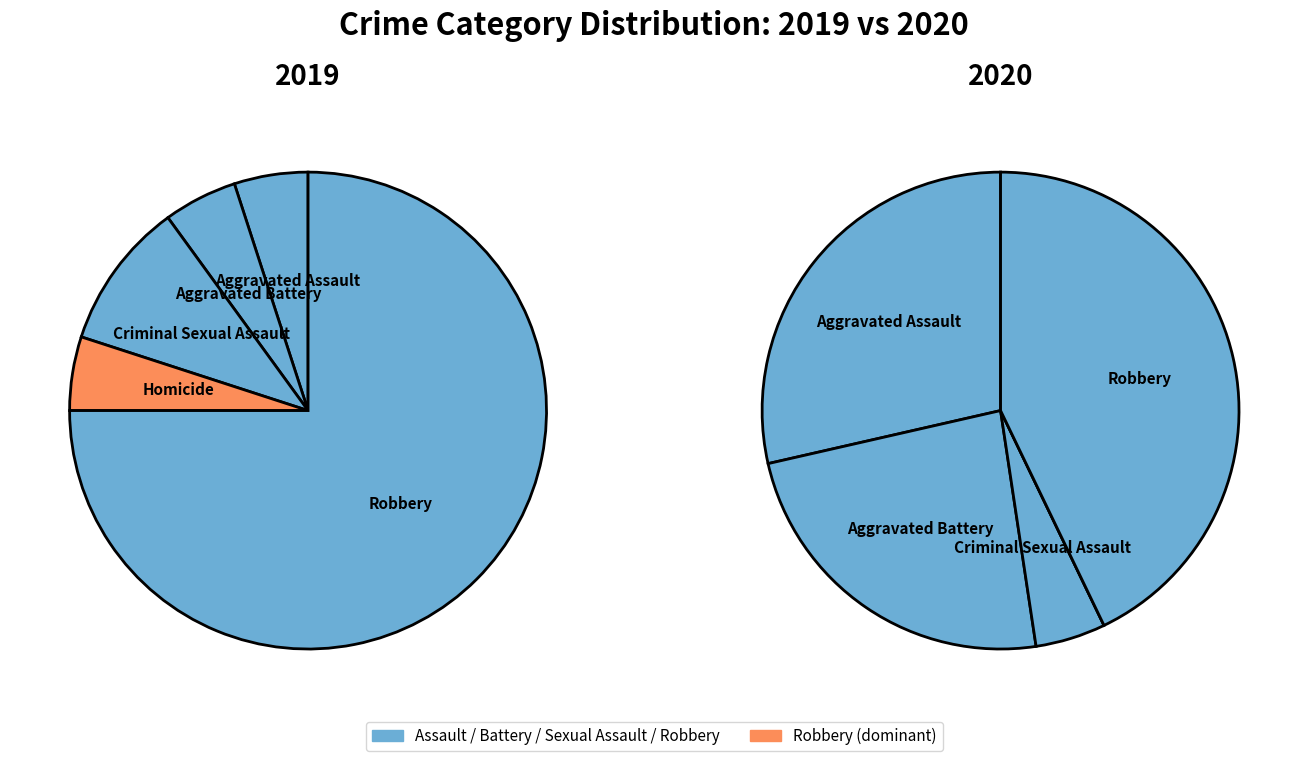

To the nearest percent, what percentage of the pie is 4?

75%